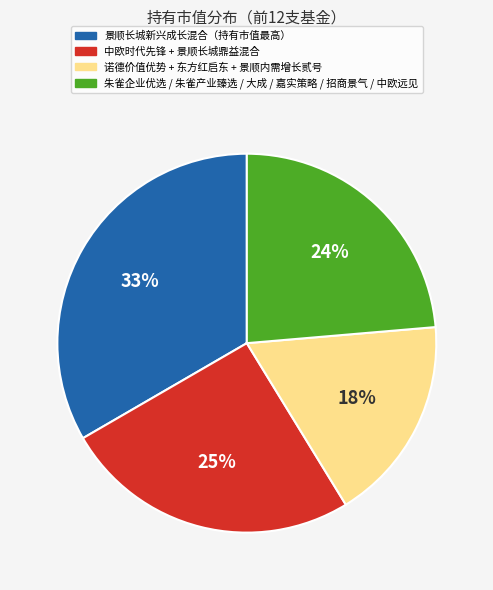

Is there a majority slice in this chart?

No